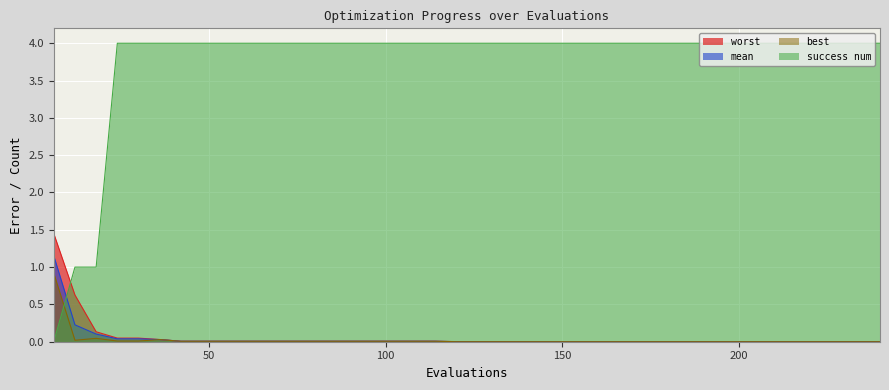

Rank the series by their maximum value, from lowest to highest.

best, mean, worst, success num